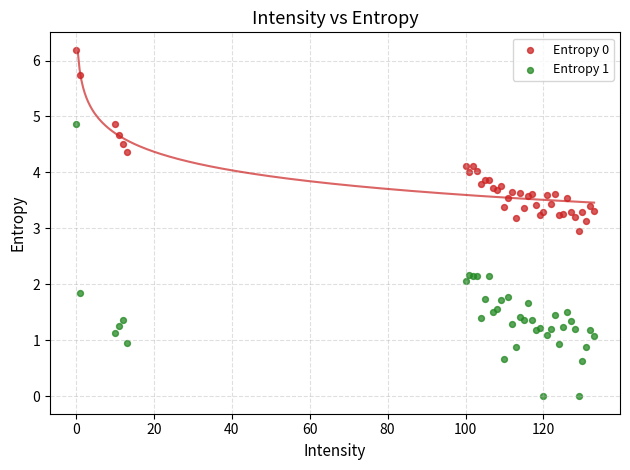

Which series has the widest spread of Y values?

Entropy 1